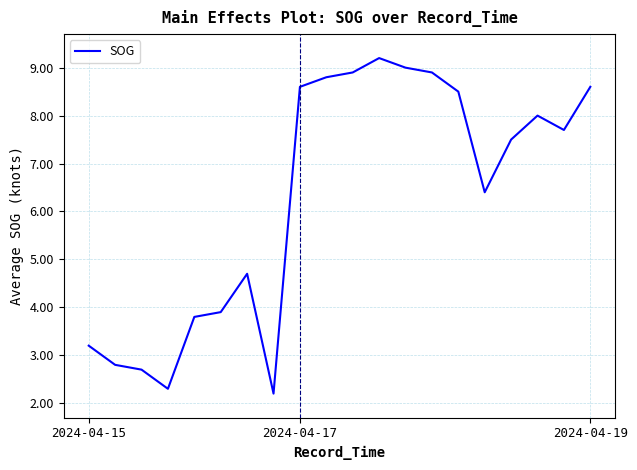

What is the minimum value shown in the chart?

2.2